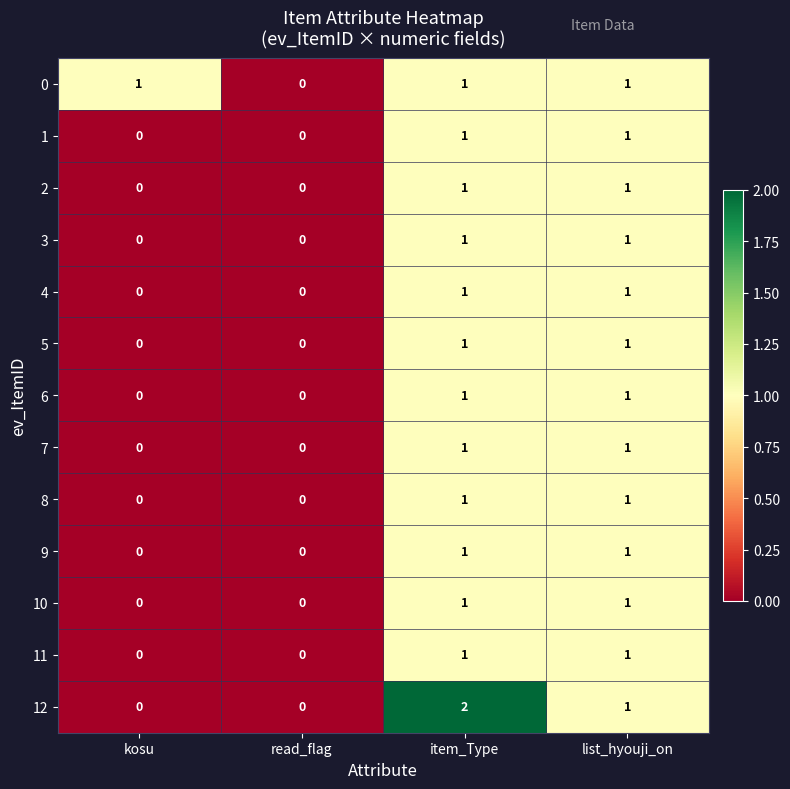

At which category is the sum across all series the highest?

item_Type